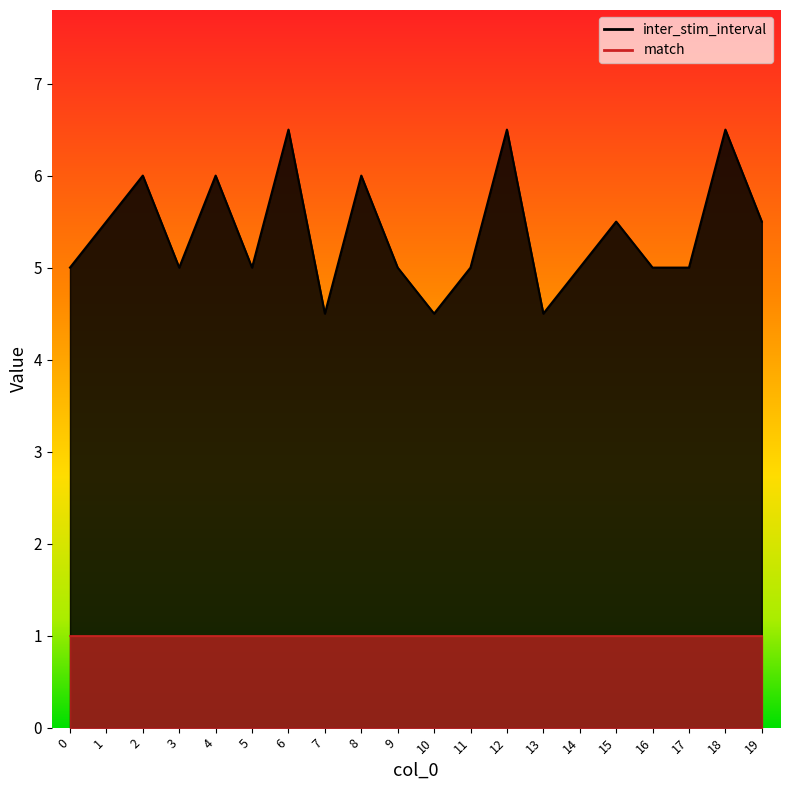

What is the change in value from 3 to 15?

+0.5